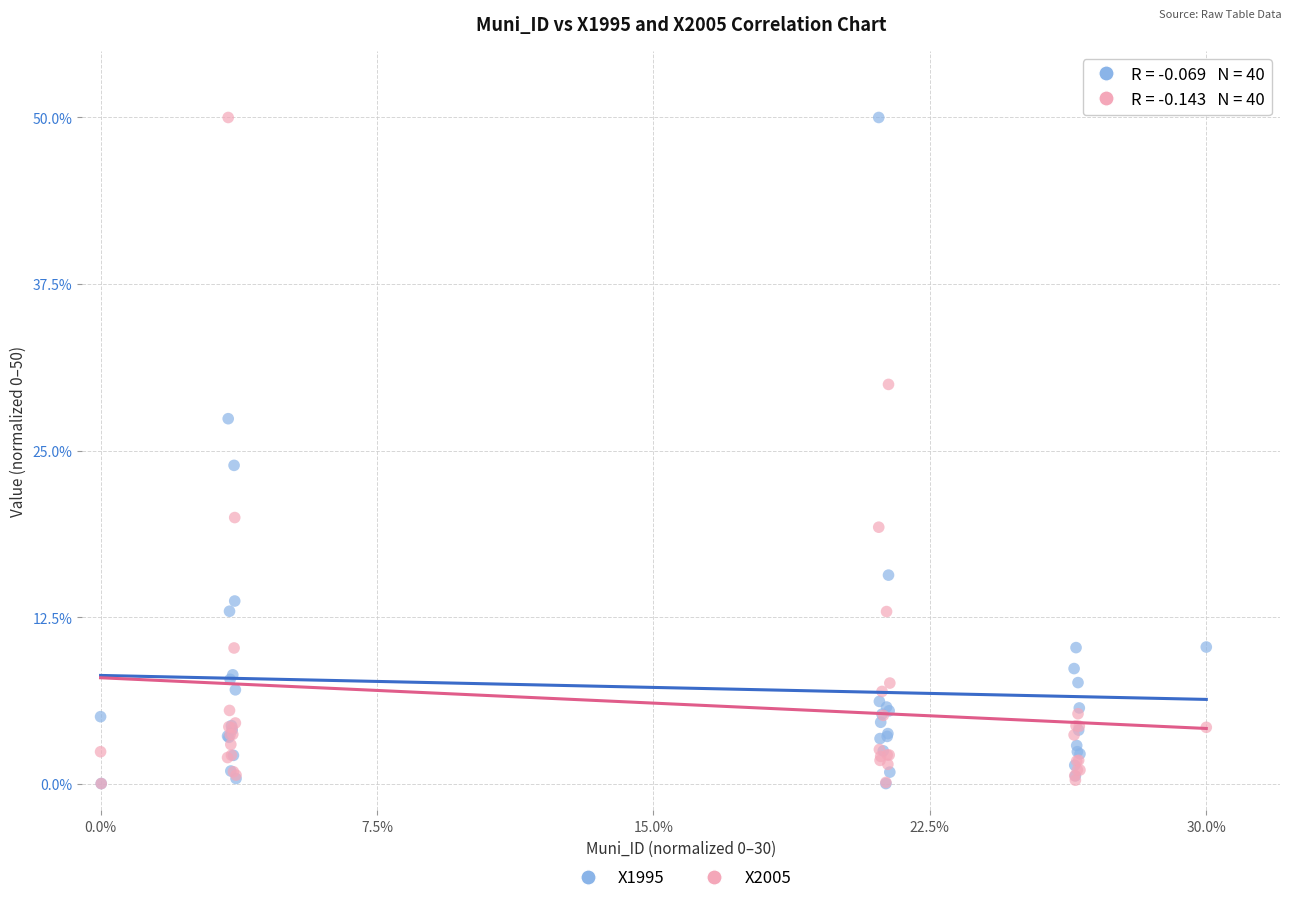

Across all series, what Y value is closest to 25?

23.9